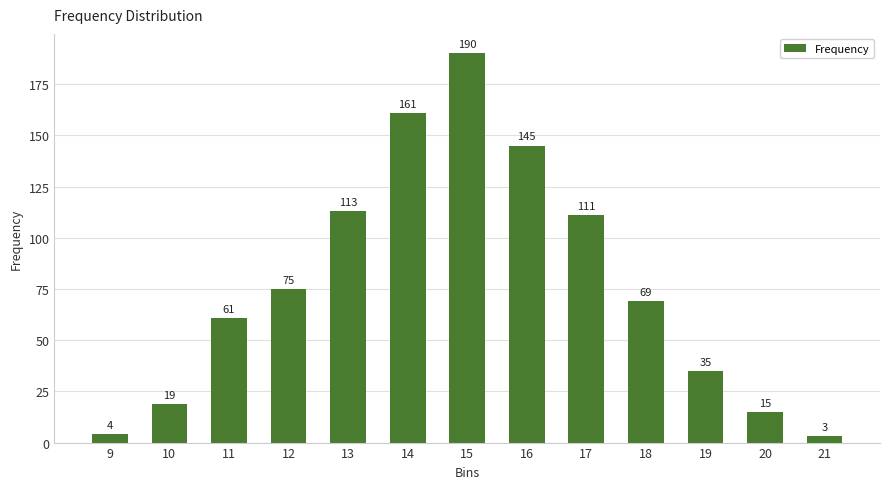

What is the change in value from 12 to 20?

-60